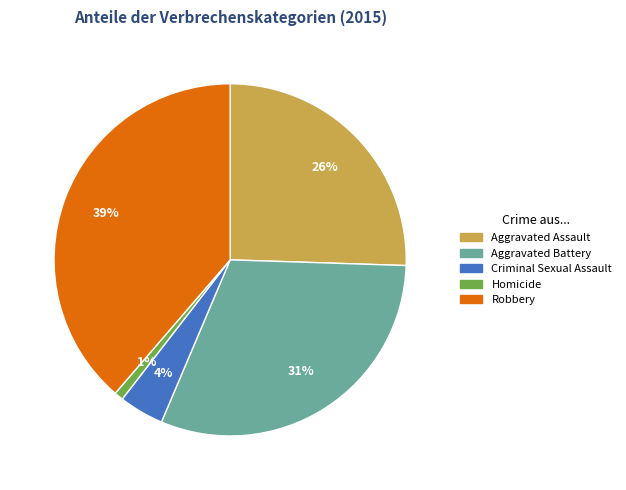

Between Aggravated Assault and Homicide, which is larger?

Aggravated Assault